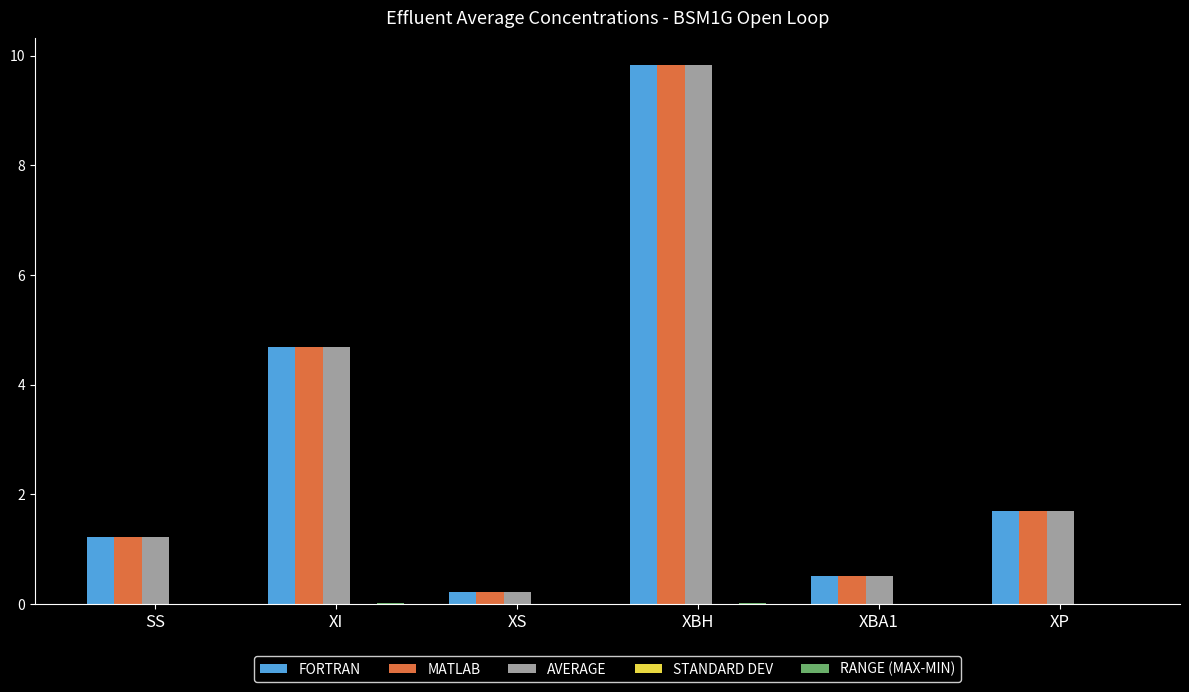

At which label is FORTRAN closest to 5?

XI